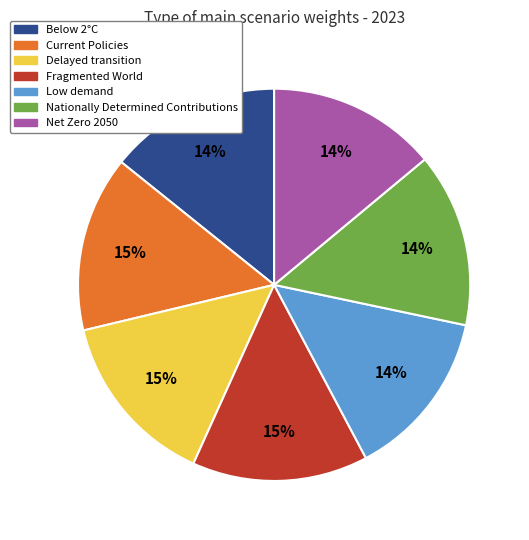

Is Net Zero 2050 the majority of the pie?

No